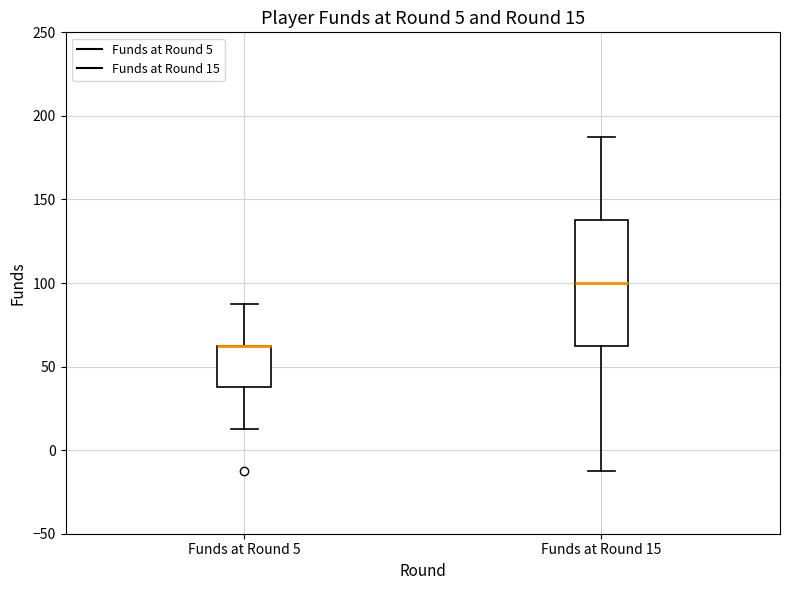

Comparing the boxes themselves (not the whiskers), which one is the tallest?

Funds at Round 15